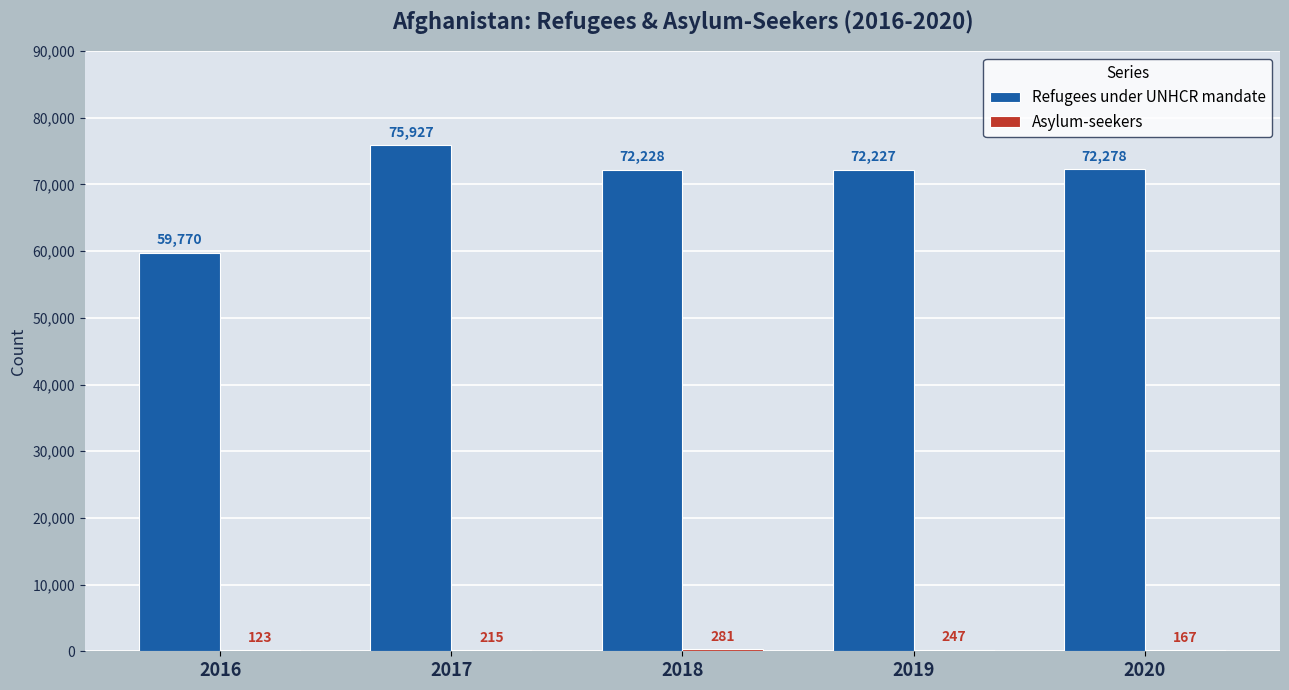

Between 2017 and 2018, which series saw the biggest shift?

Refugees under UNHCR mandate